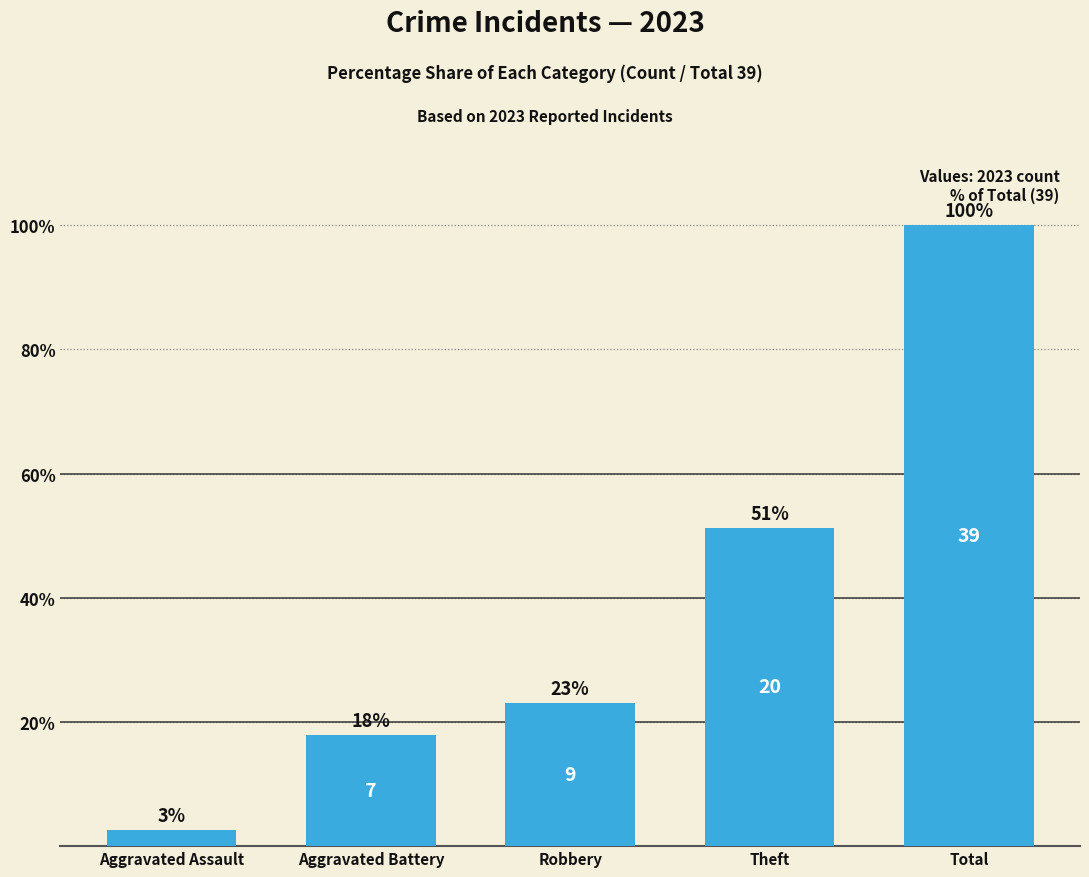

Are the bars horizontal?

No